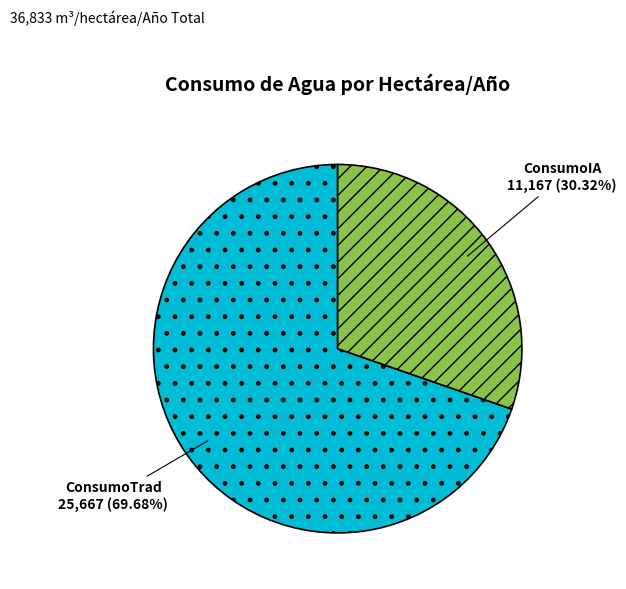

Combined, do ConsumoTrad and ConsumoIA account for over 50%?

Yes